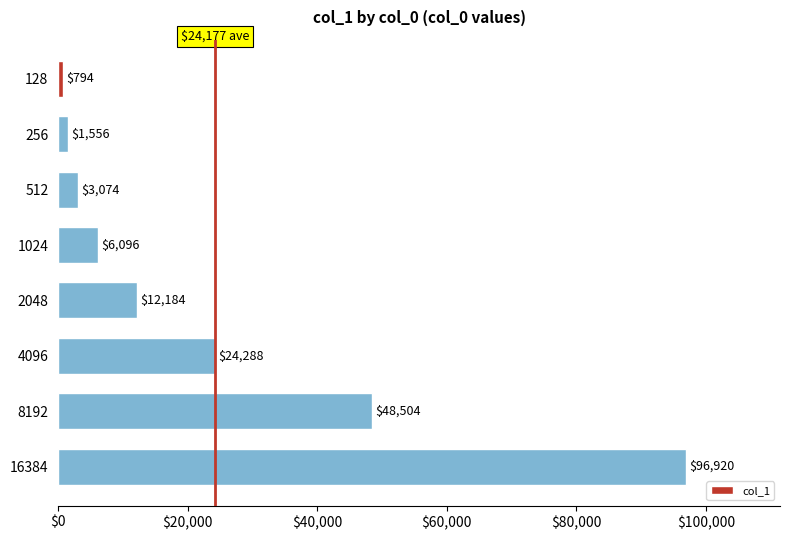

Rank the categories by value from highest to lowest.

16384, 8192, 4096, 2048, 1024, 512, 256, 128